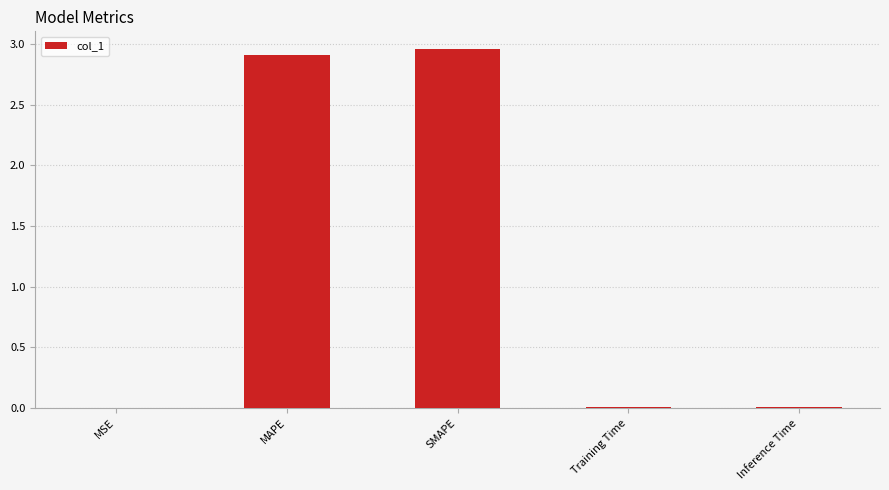

What is the sum of all values?

5.9